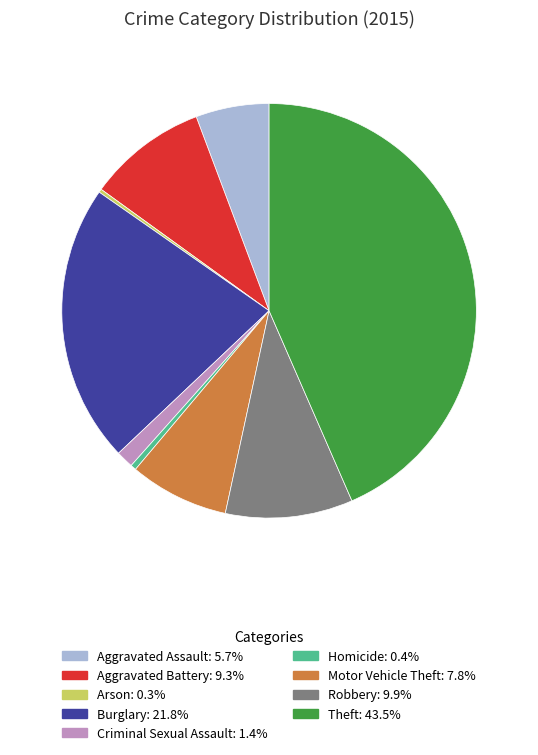

Combined, do Robbery and Homicide account for over 50%?

No